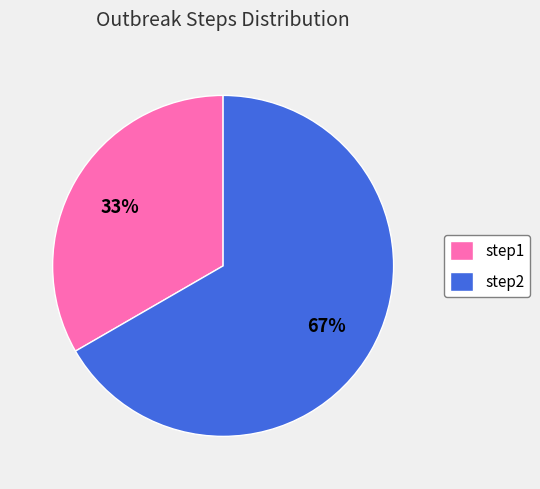

Rank the categories by value from lowest to highest.

step1, step2